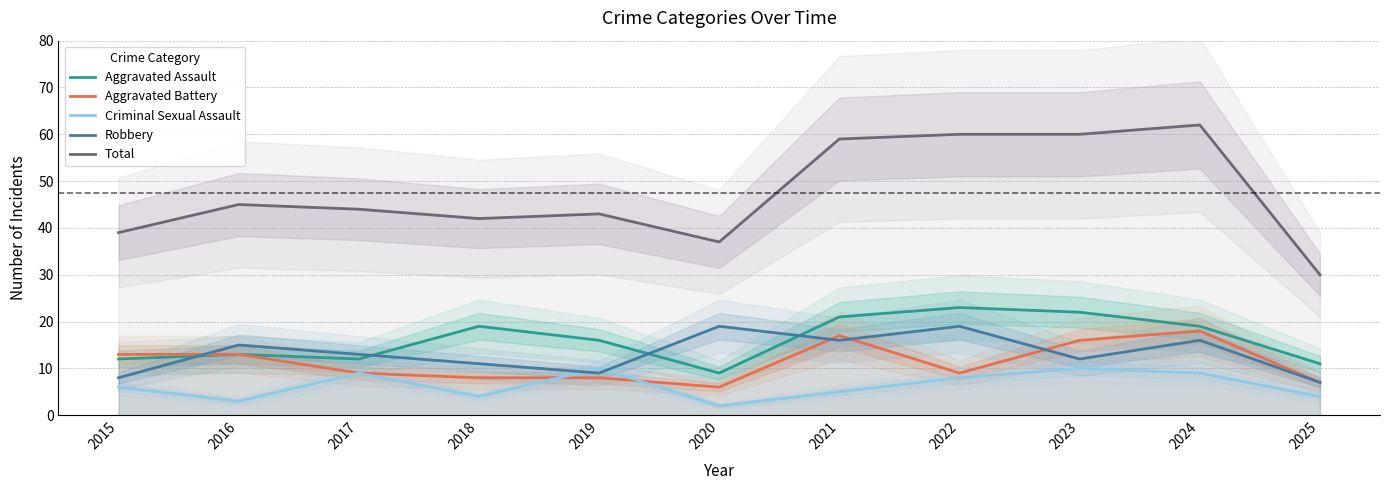

Is the value of Robbery at 2017 greater than the value of Criminal Sexual Assault at 2025?

Yes